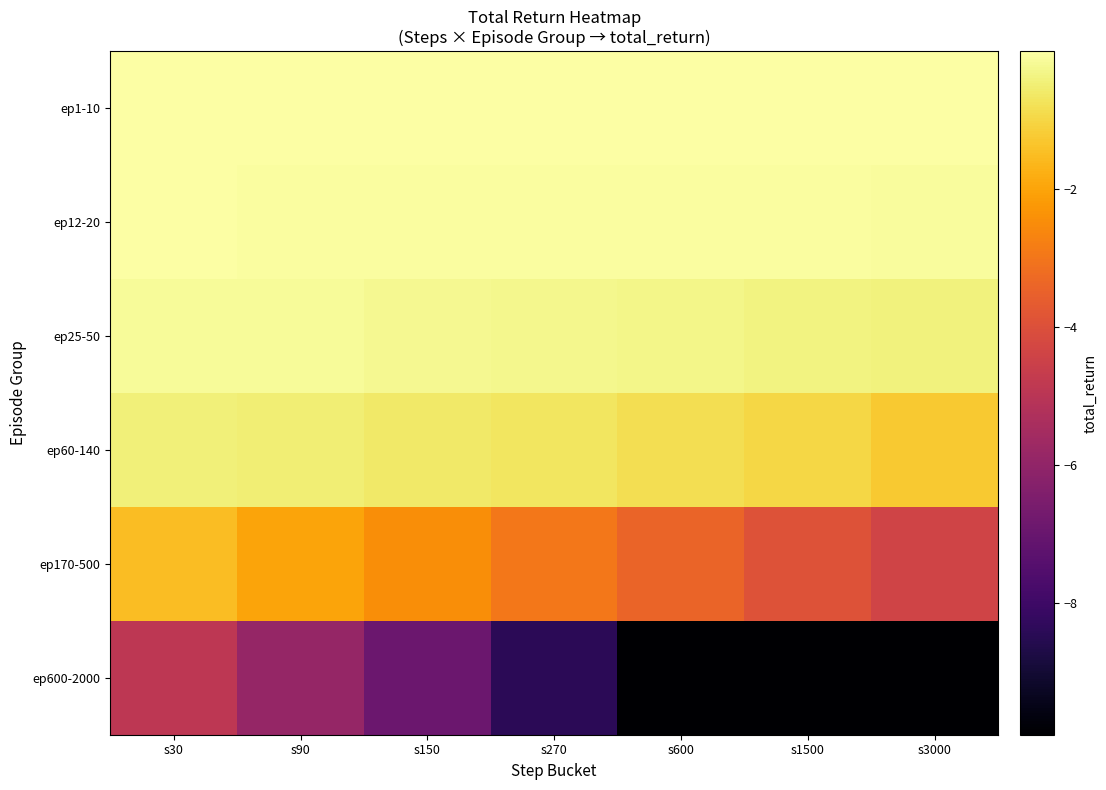

How many series are shown in this chart?

6